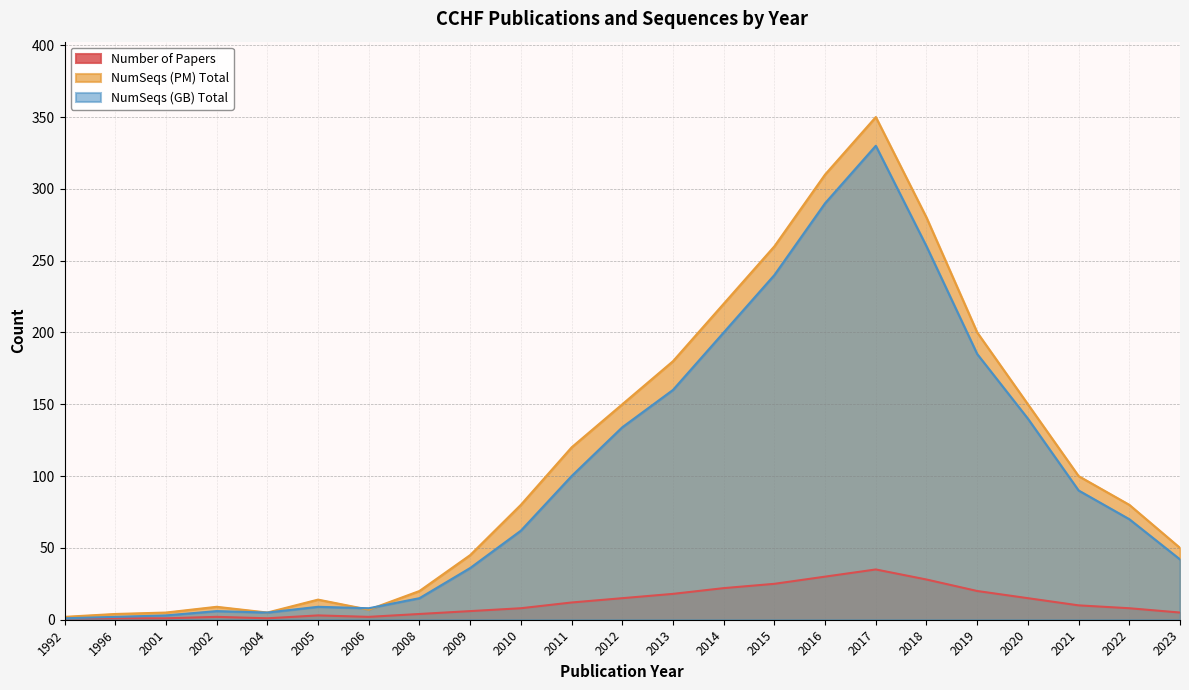

List the labels in order of Number of Papers value, smallest first.

1992, 1996, 2001, 2004, 2002, 2006, 2005, 2008, 2023, 2009, 2010, 2022, 2021, 2011, 2012, 2020, 2013, 2019, 2014, 2015, 2018, 2016, 2017